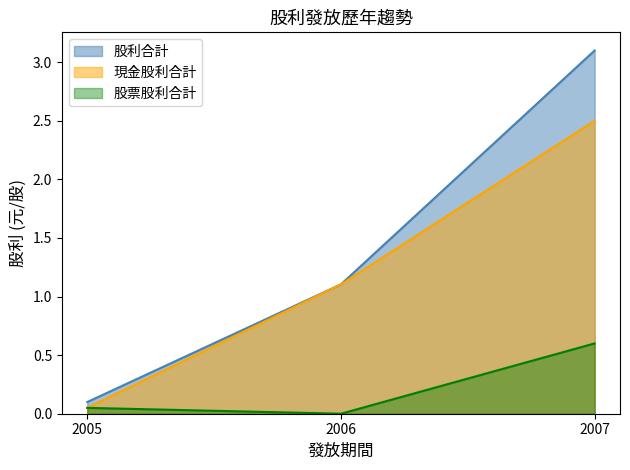

What is the approximate value of 現金股利合計 at 2007?

2.5